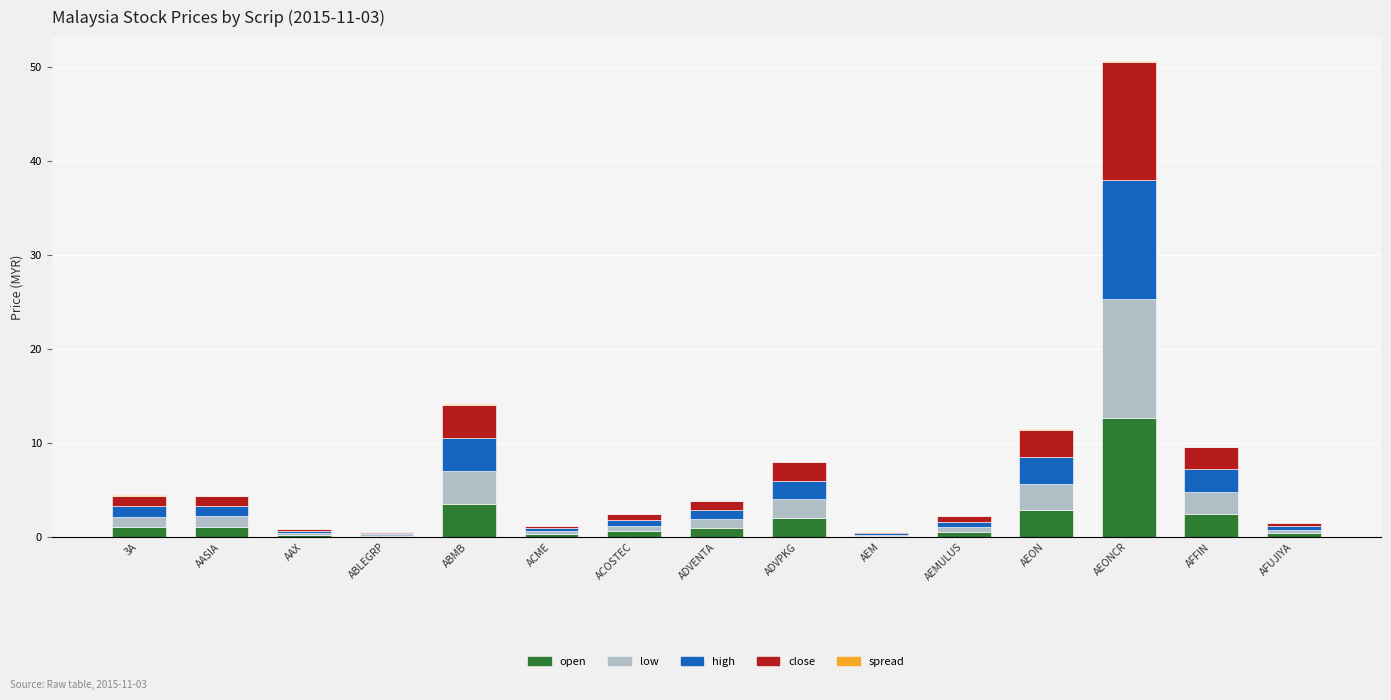

True or false: open has a value of 2.0 at ADVPKG.

True